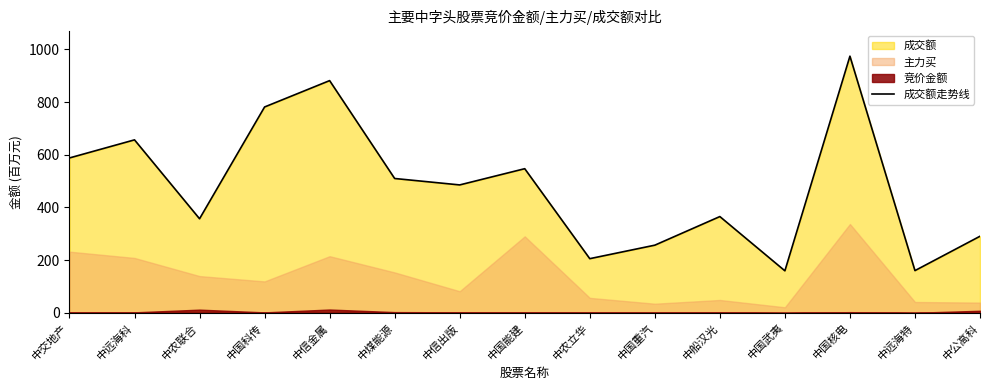

List the labels in order of value, largest first.

中国核电, 中信金属, 中国科传, 中远海科, 中交地产, 中国能建, 中煤能源, 中信出版, 中船汉光, 中农联合, 中公高科, 中国重汽, 中农立华, 中远海特, 中国武夷